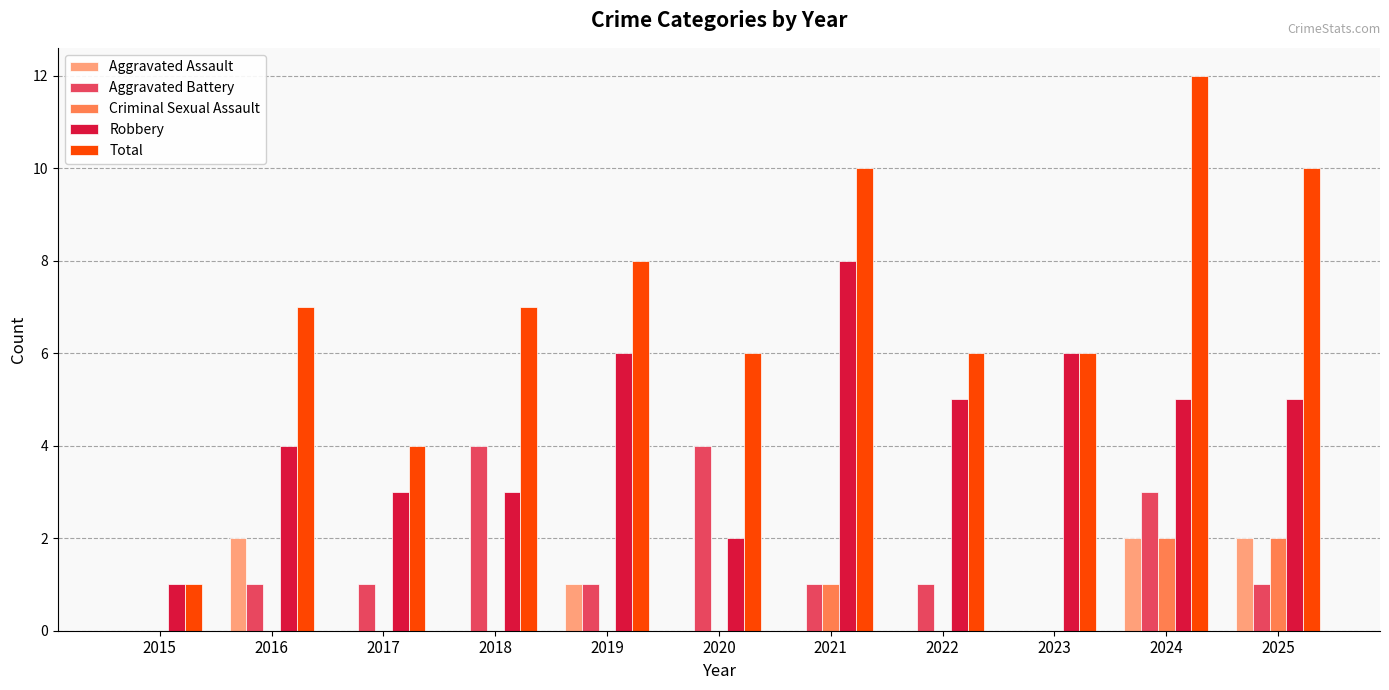

What is the sum of the Robbery values at 2016 and 2025?

9